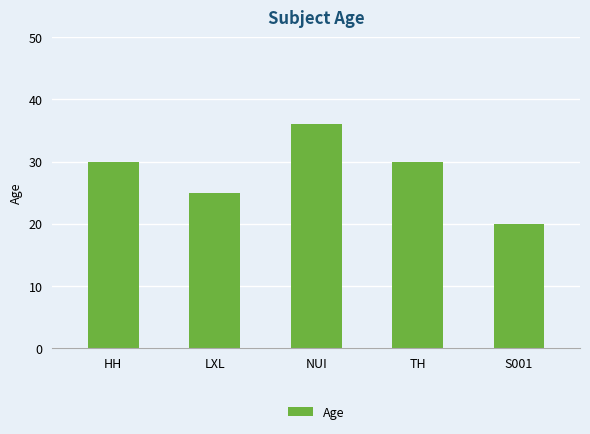

Reading right to left, list all the values displayed in this chart.

20	30	36	25	30